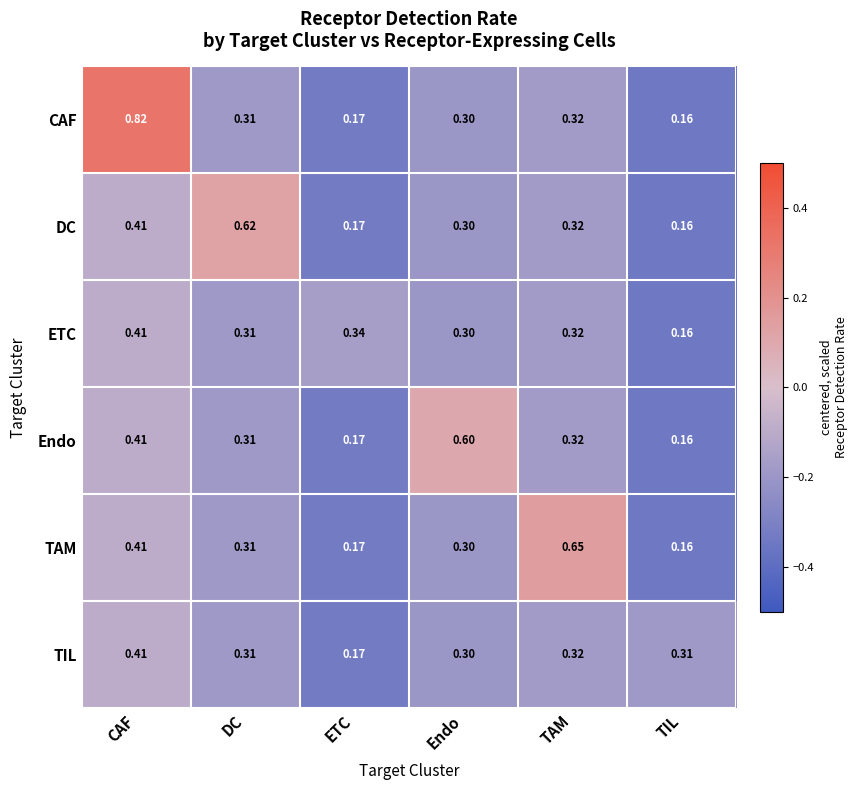

Where is DC nearest to the value 0?

TIL